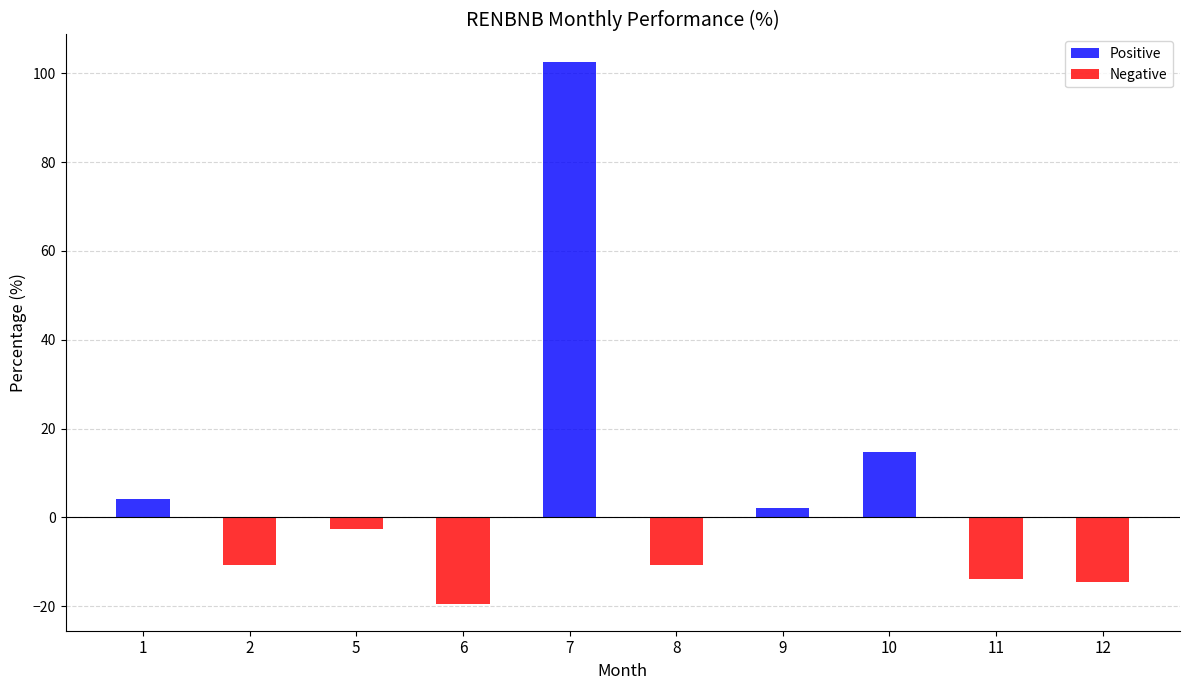

The chart shows a value of -19.4 at 6. True or false?

True